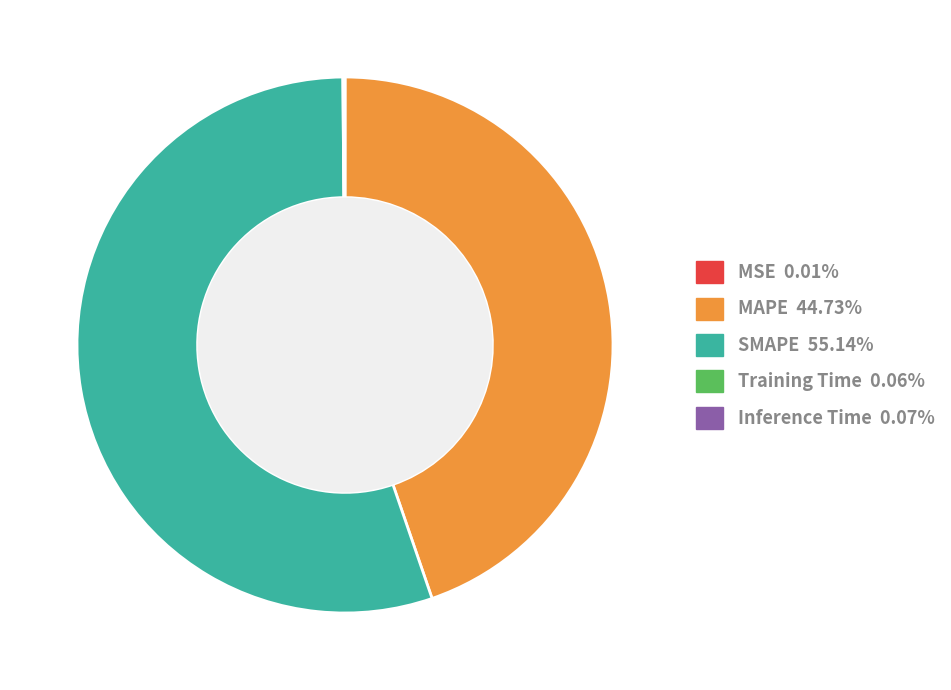

Does any single category account for the majority?

Yes